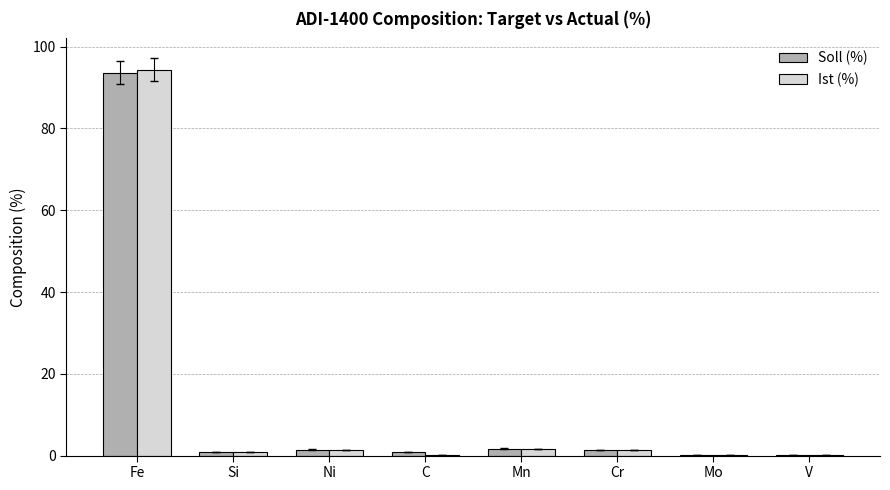

What is the maximum value shown in the chart?

94.3